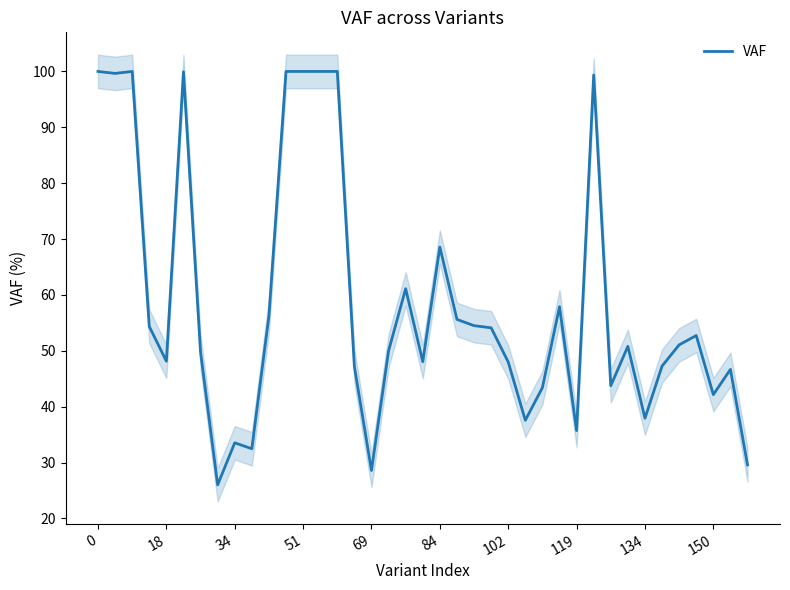

True or false: the data shows 75.3 at 19.

False